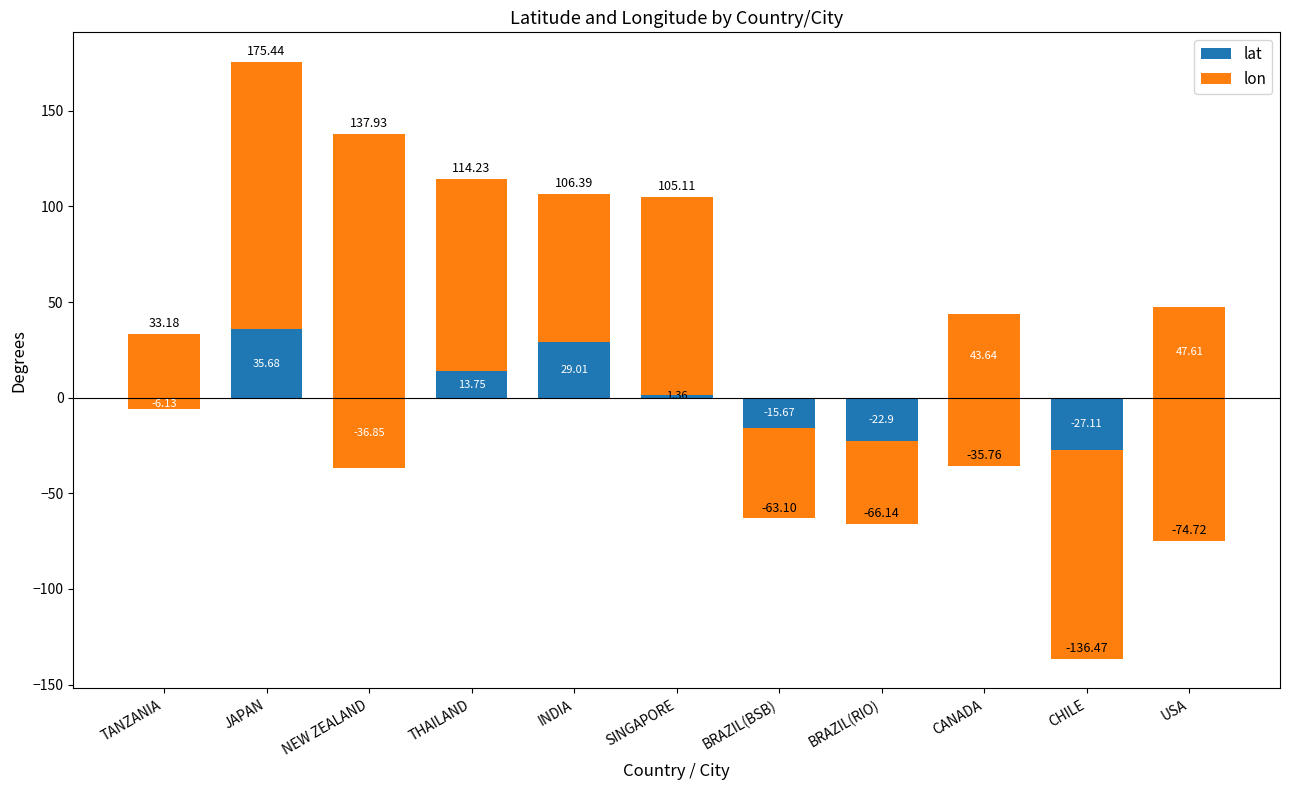

What is the total value across all series at BRAZIL(RIO)?

-66.1